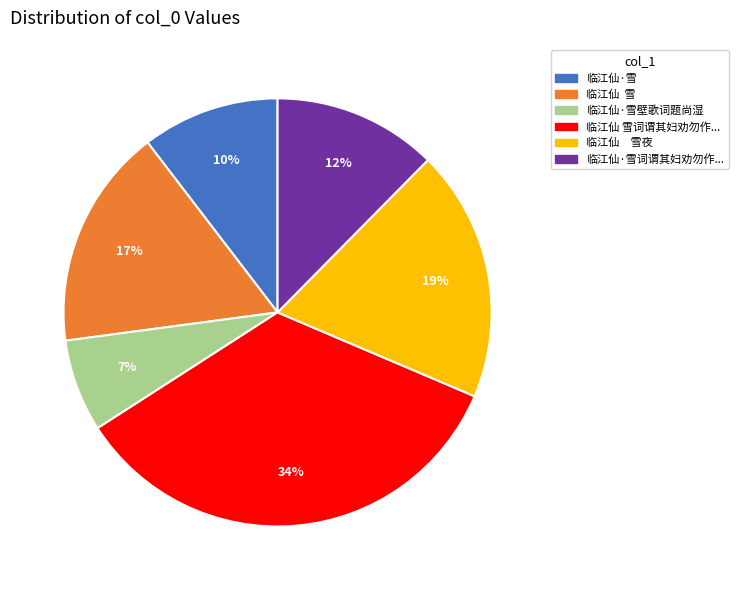

To the nearest percent, what is the average slice percentage?

17%